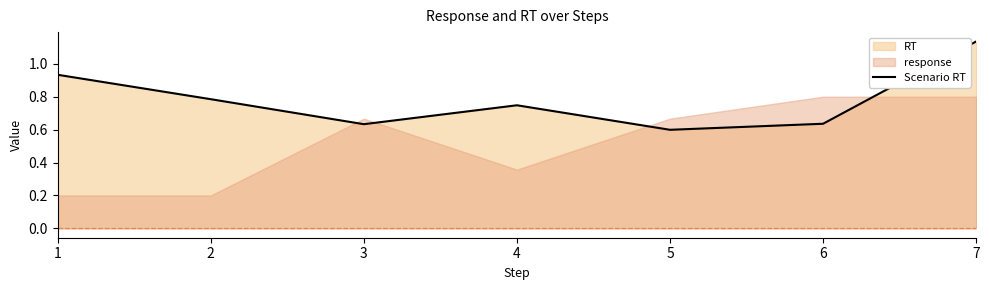

Which has a higher value, 7 or 4?

7